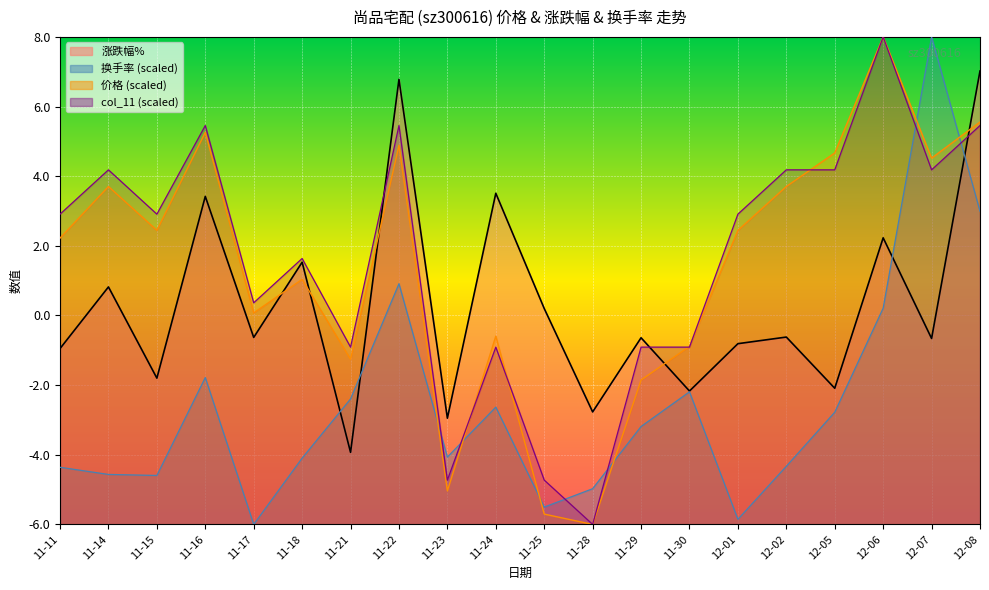

At 11-29, list the series in order from smallest to largest.

换手率, 价格, col_11, 涨跌幅%